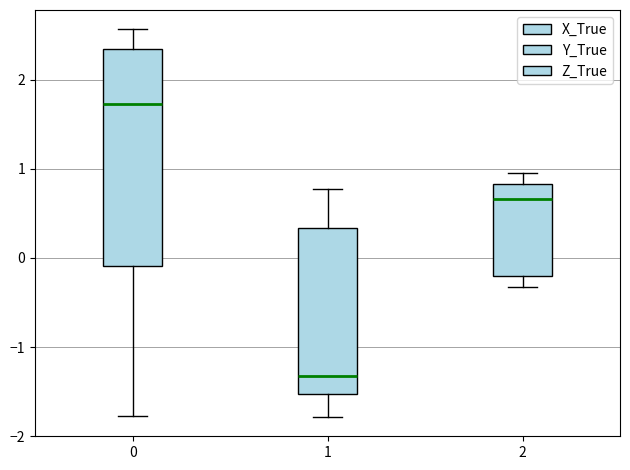

Comparing the boxes themselves (not the whiskers), which one is the tallest?

0